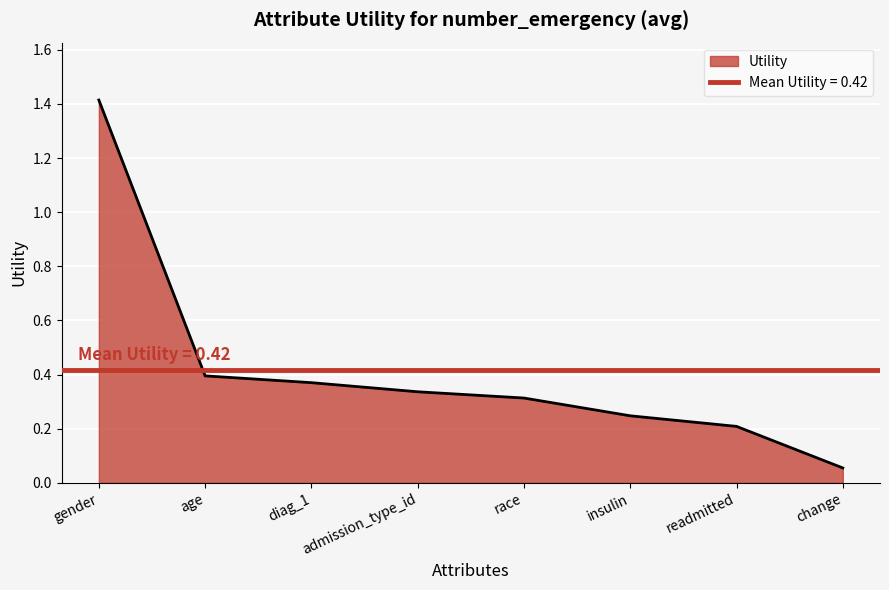

At which label does Utility reach its peak?

gender